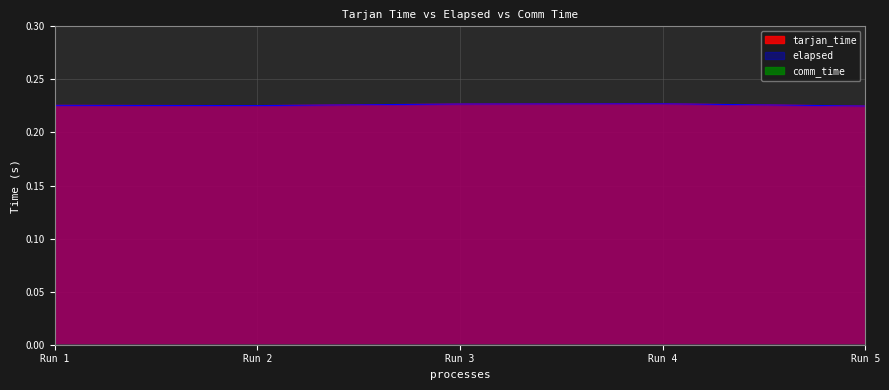

Does the chart have visible grid lines?

Yes